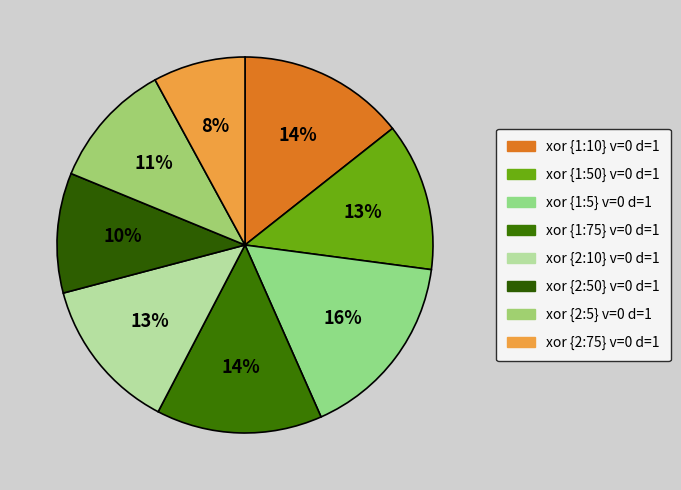

What is the change in value from xor {1:75} v=0 d=1 to xor {2:10} v=0 d=1?

-63.4